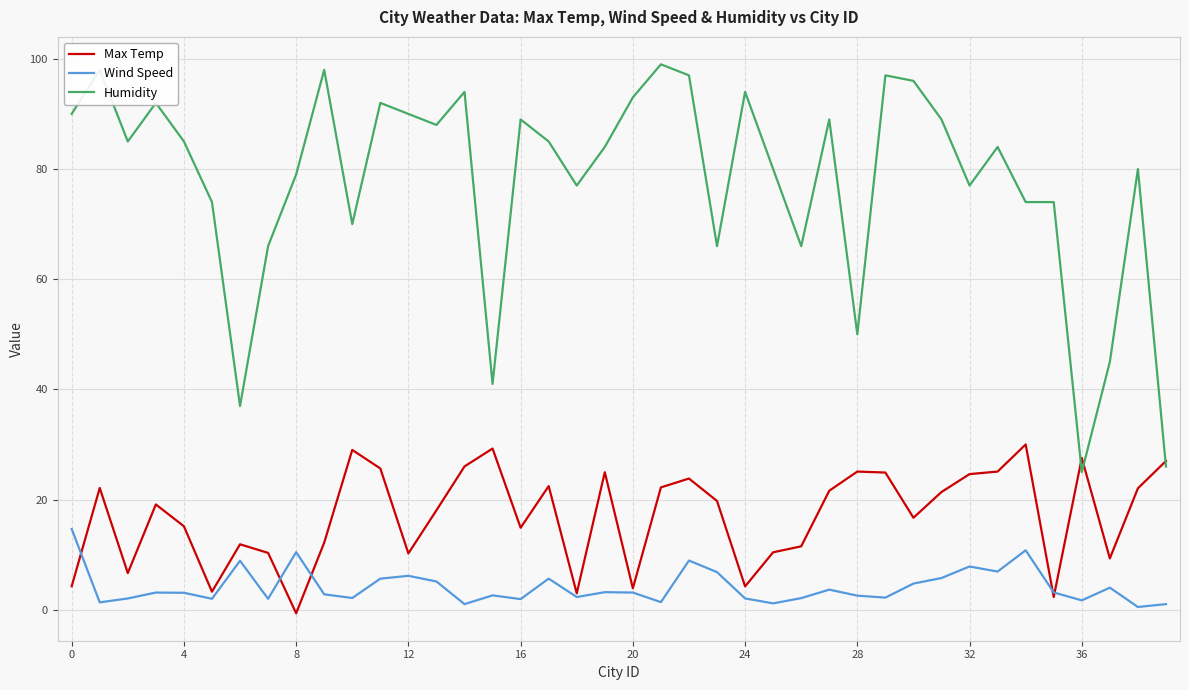

Which series has the largest range (max minus min)?

Humidity